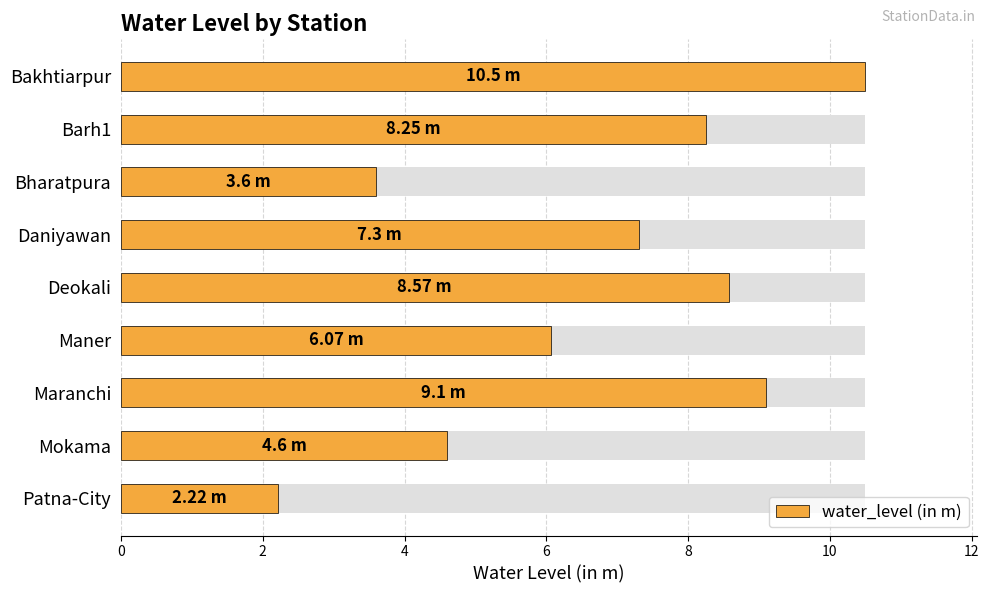

What is the value of the 3rd bar from the left?

3.6